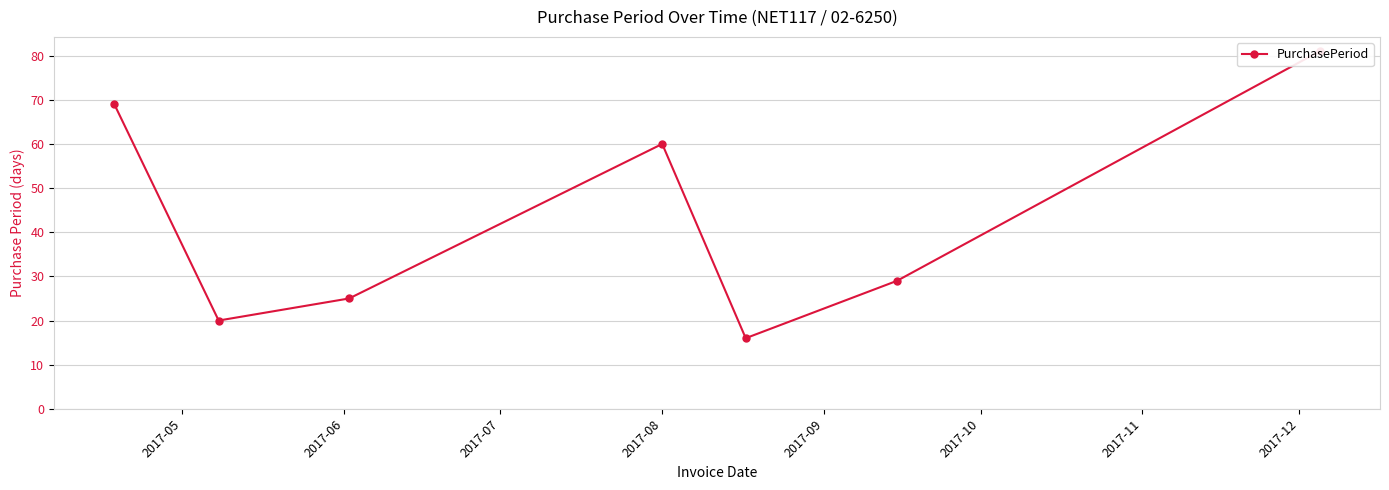

What is the average value?

43